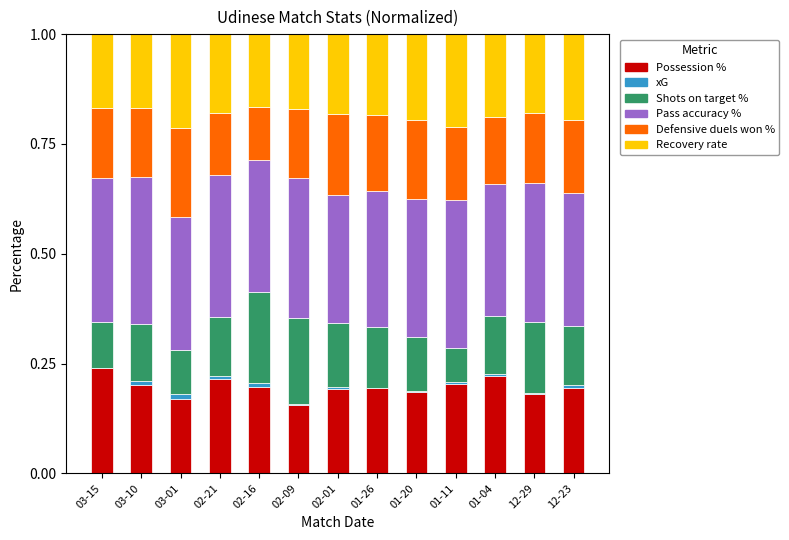

The Possession % series shows 0.2 at 01-26. True or false?

True